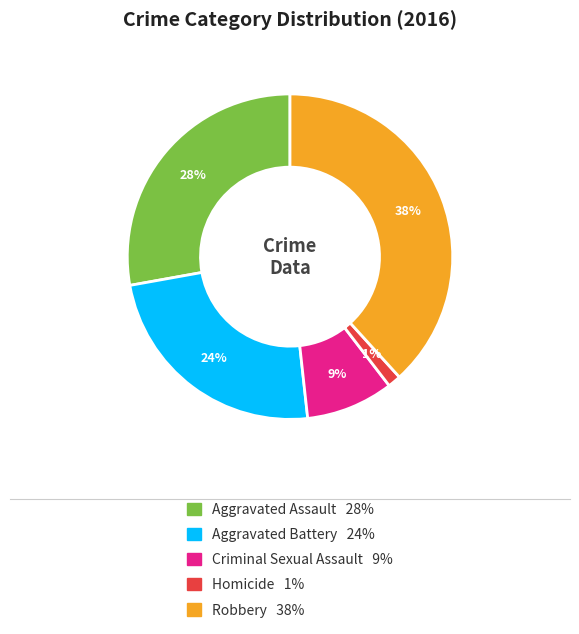

Count the number of slices in the pie.

5